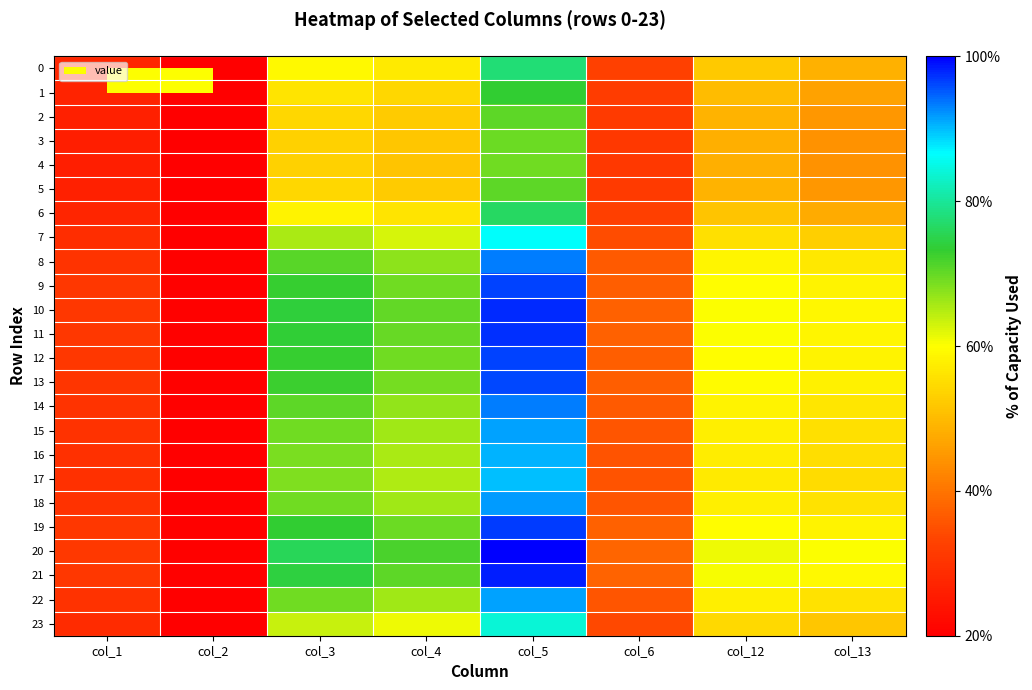

Rank the series by their maximum value, from highest to lowest.

20, 21, 10, 11, 19, 12, 9, 13, 8, 14, 18, 22, 15, 16, 17, 7, 23, 0, 6, 1, 2, 5, 3, 4